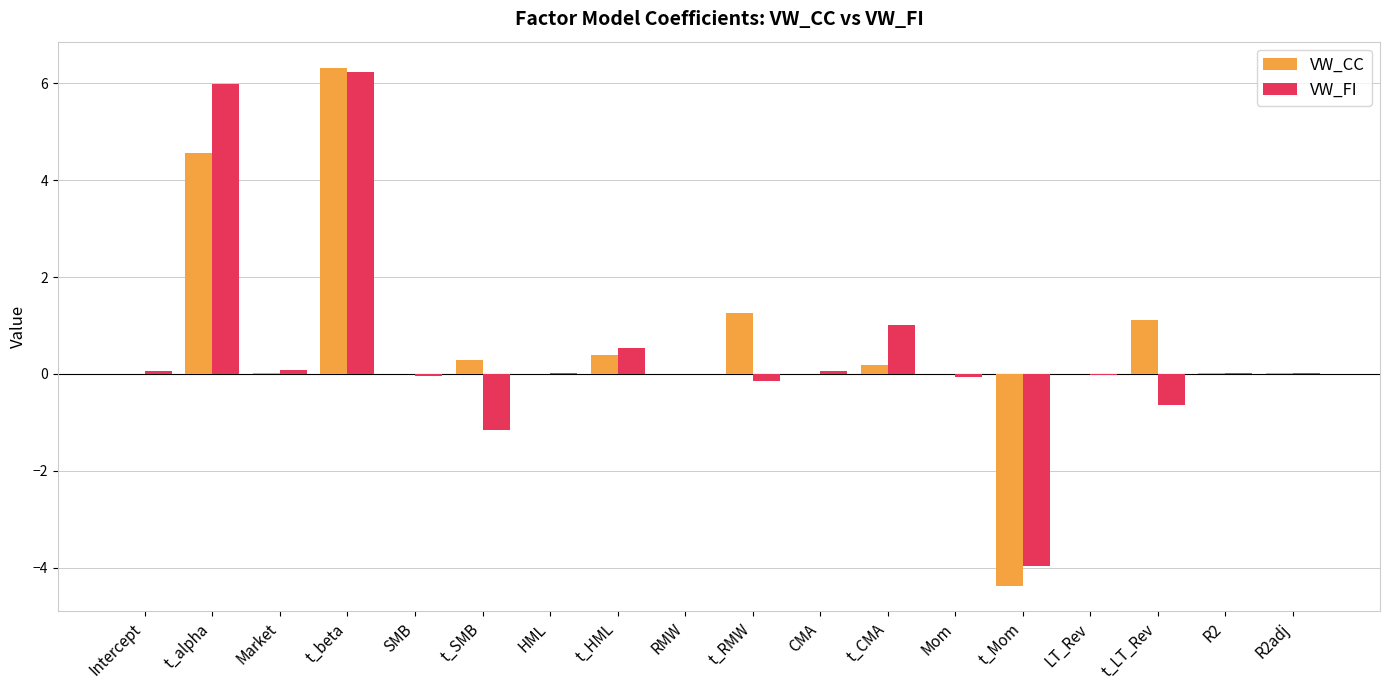

What is the maximum value for VW_FI?

6.2